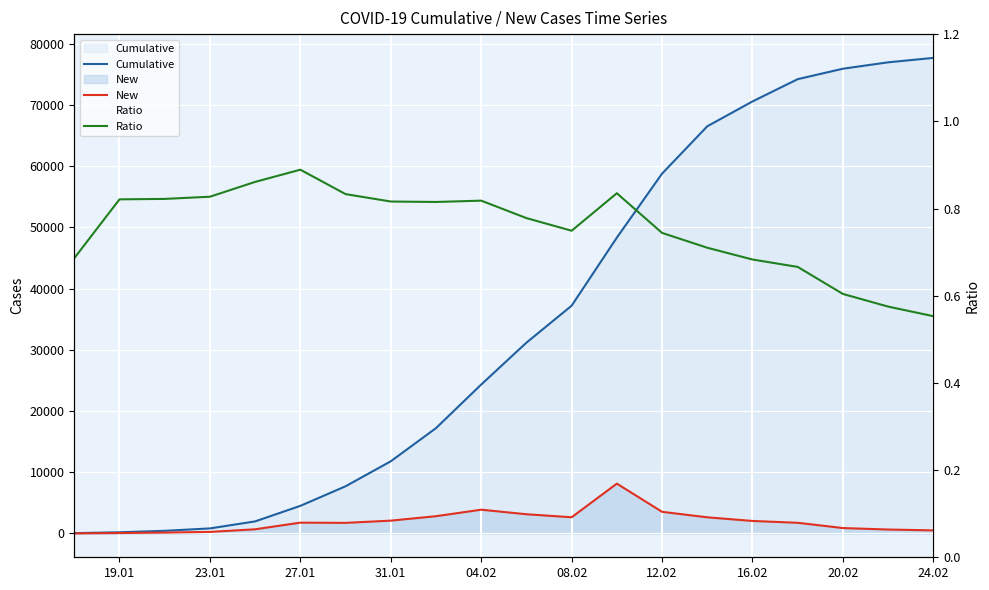

Which series has the largest total across all categories?

Cumulative